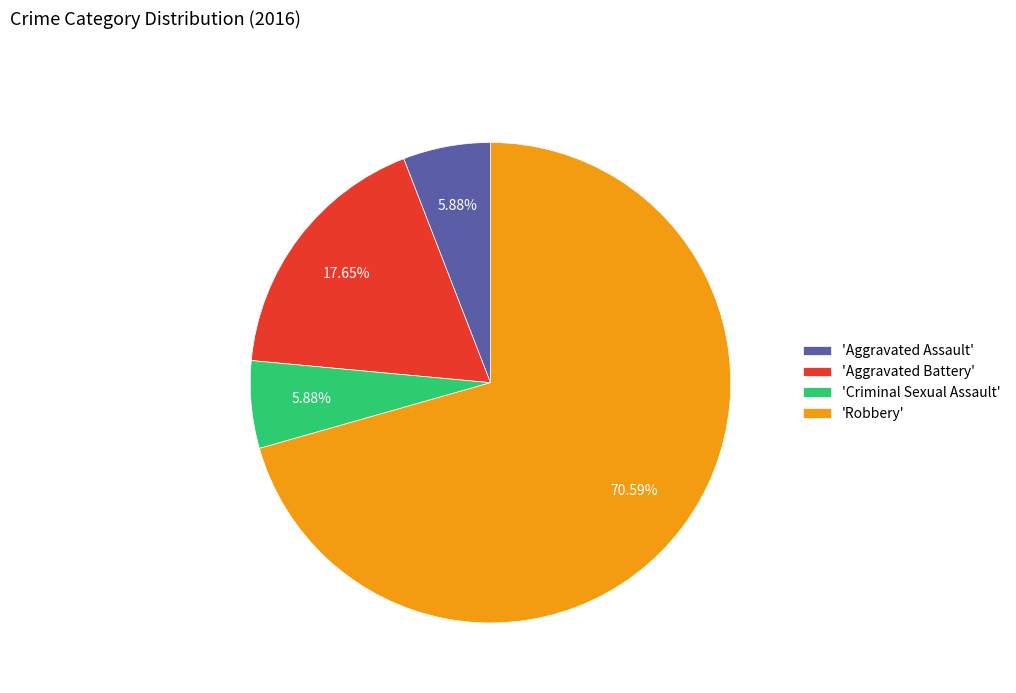

What is the largest slice in the pie chart?

'Robbery'